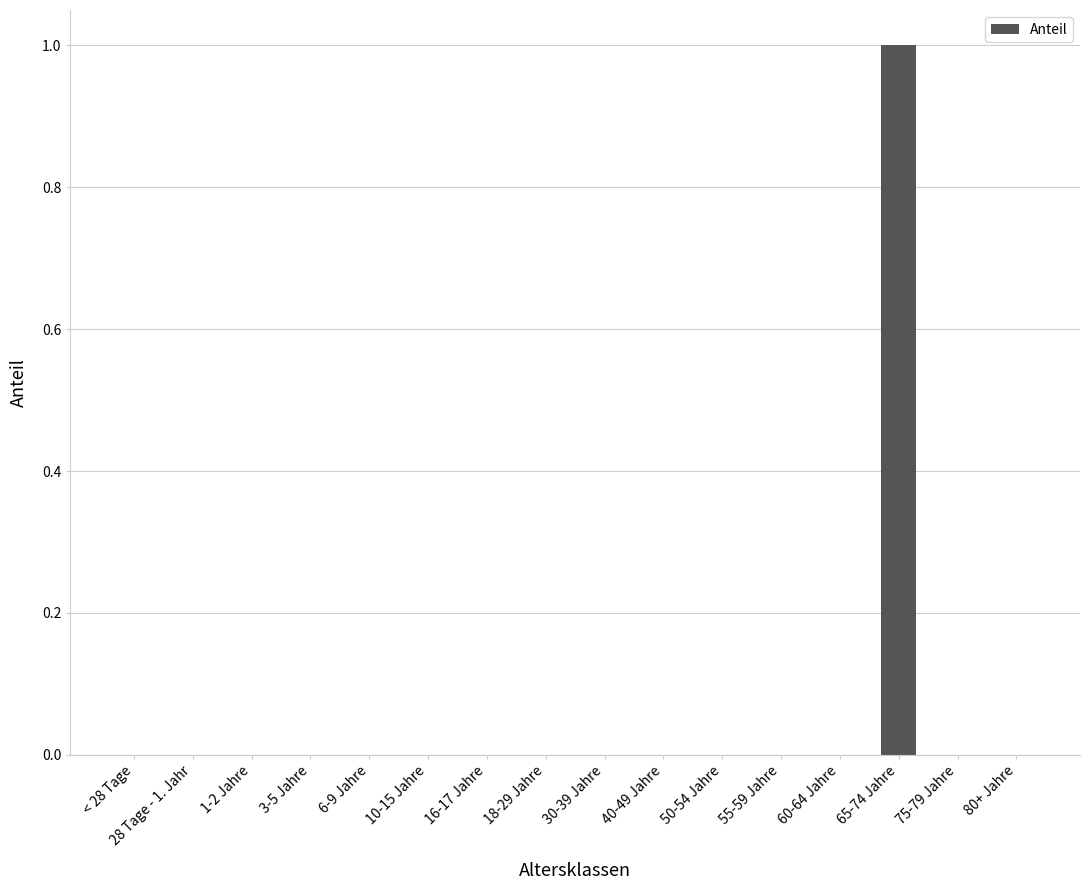

Is it true that the value at < 28 Tage is -1?

False